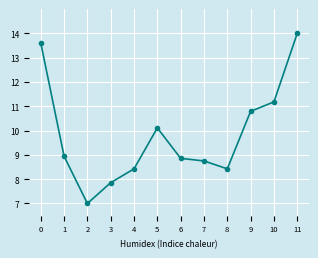

What is the difference between the second highest and minimum values?

6.6